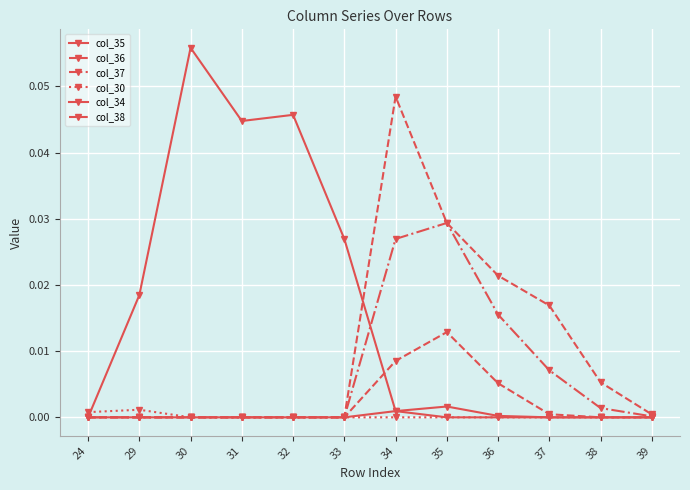

The col_30 series shows 0.0 at 34. True or false?

False